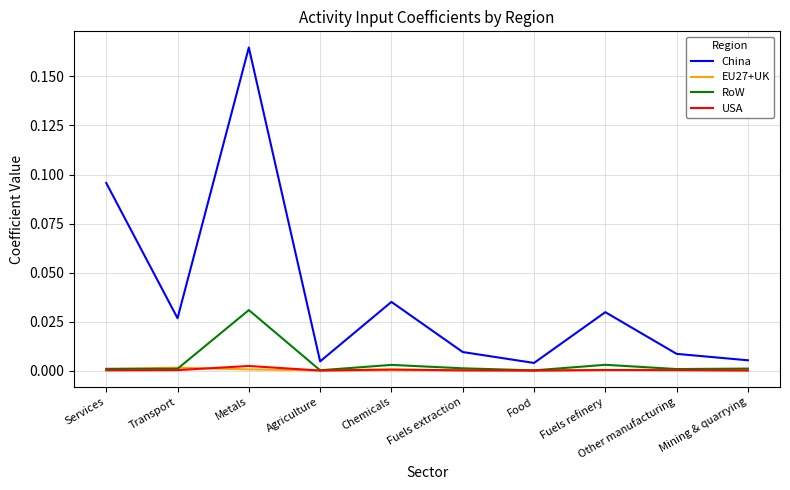

Does the chart display data point markers on the line(s)?

No